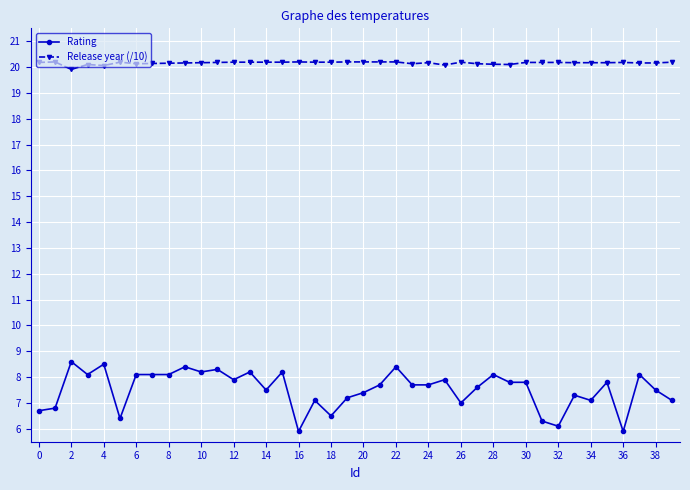

Count the Release year (/10) values in the range 20 to 21.

39